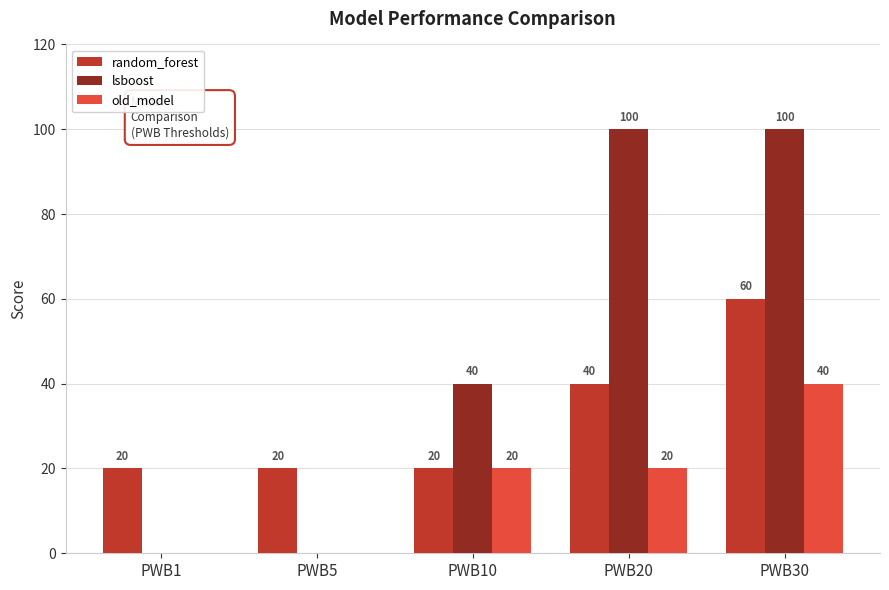

Count the lsboost values in the range 0 to 100.

5